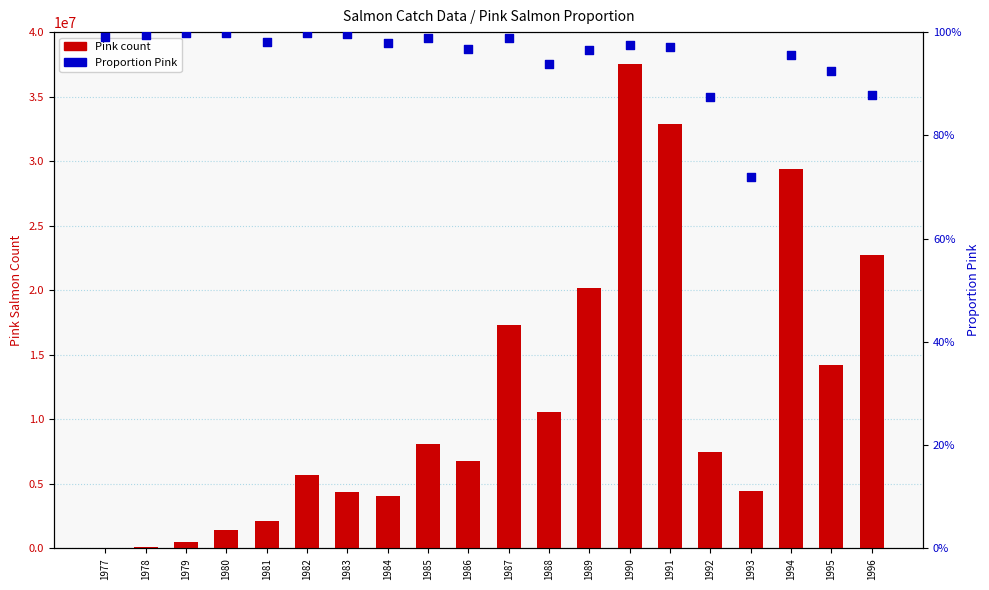

What are all the series names shown in the legend?

Pink count, Proportion Pink